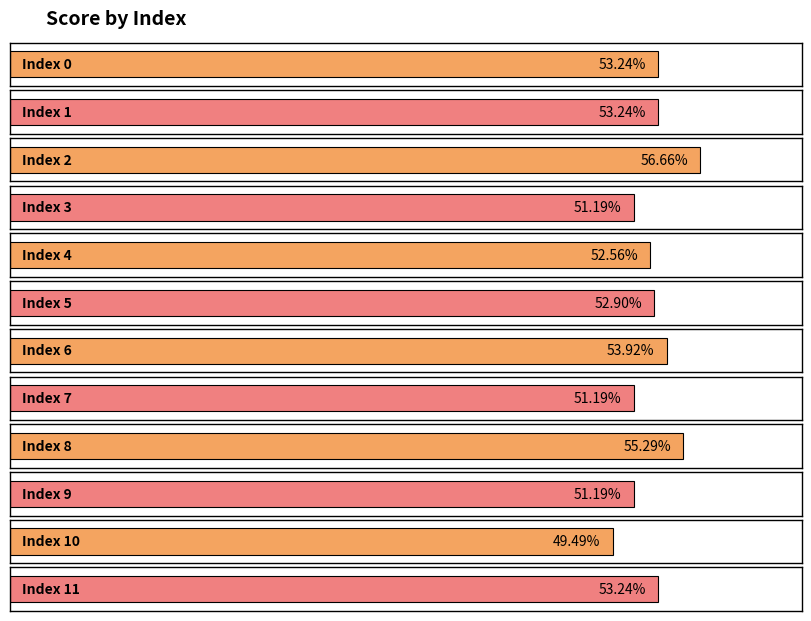

Between 1 and 9, which is larger?

1